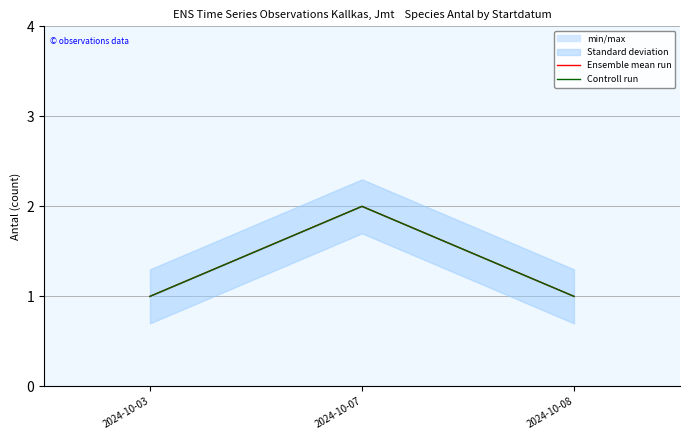

Which label corresponds to the smallest value in the chart?

2024-10-03